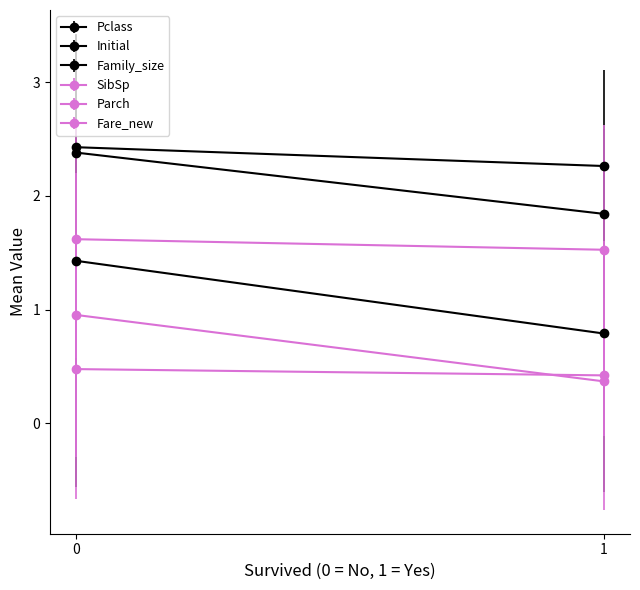

True or false: SibSp has more than 2 points higher than both neighbors.

False